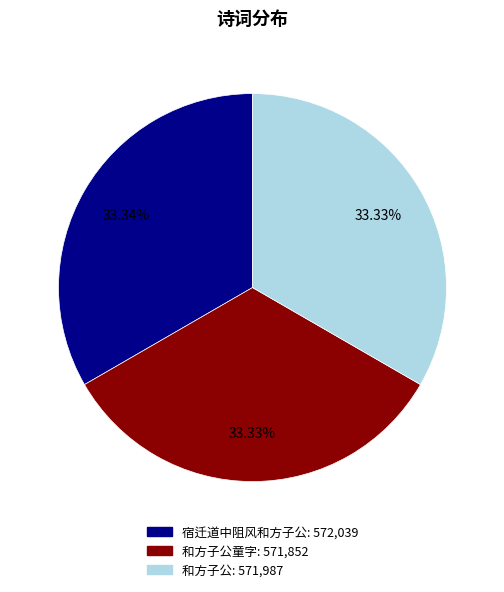

Does any single category account for the majority?

No